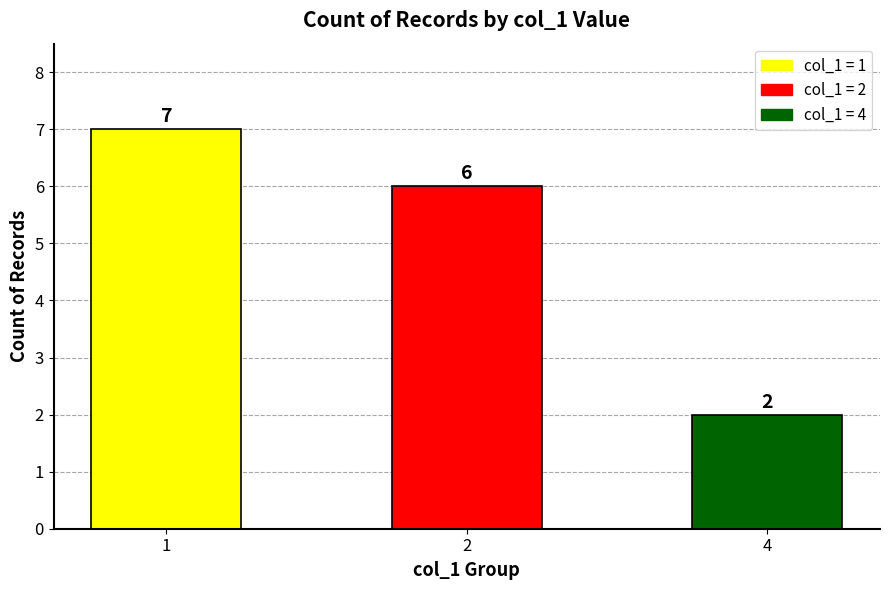

The chart shows a value of 10 at 2. True or false?

False